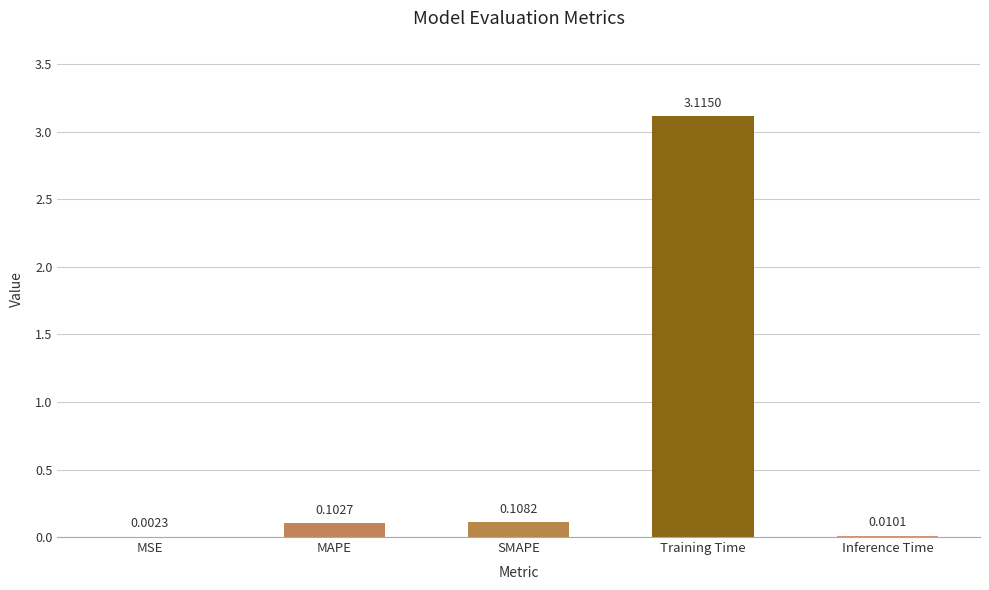

Which category has the highest value across all series?

Training Time